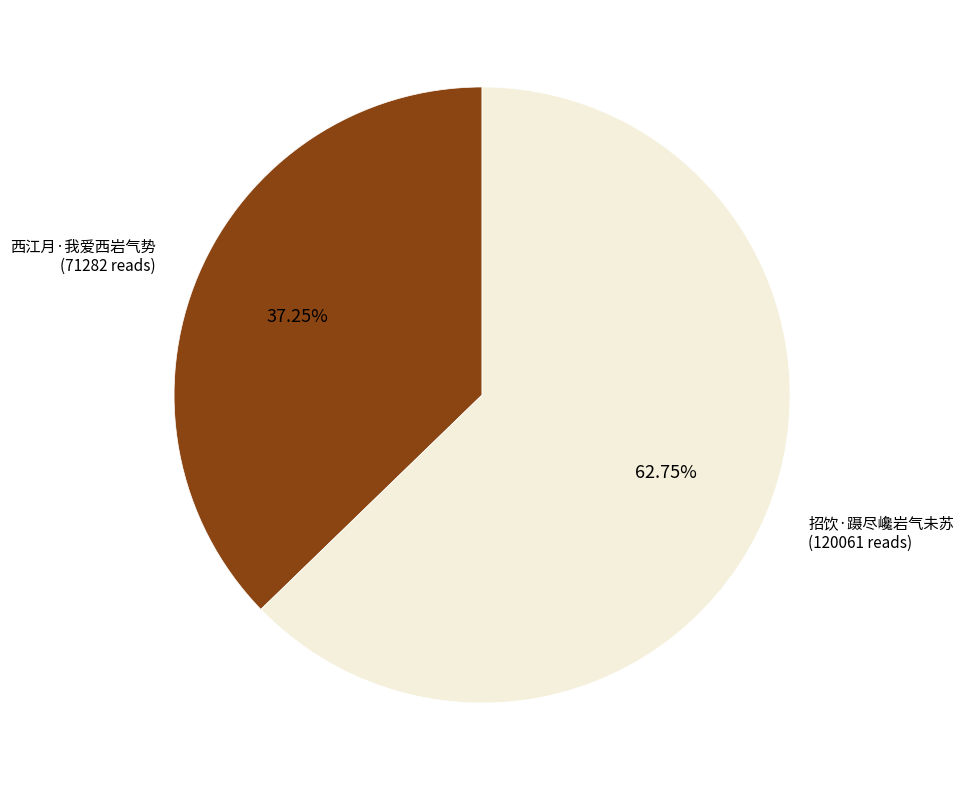

How many segments does this pie chart have?

2